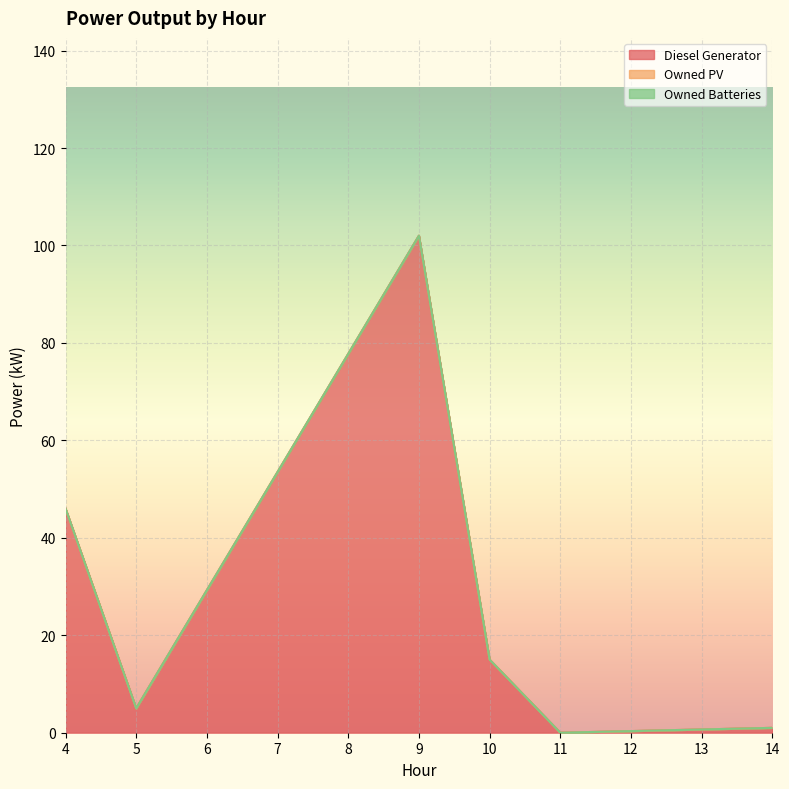

What is the total value across all series at 4?

46